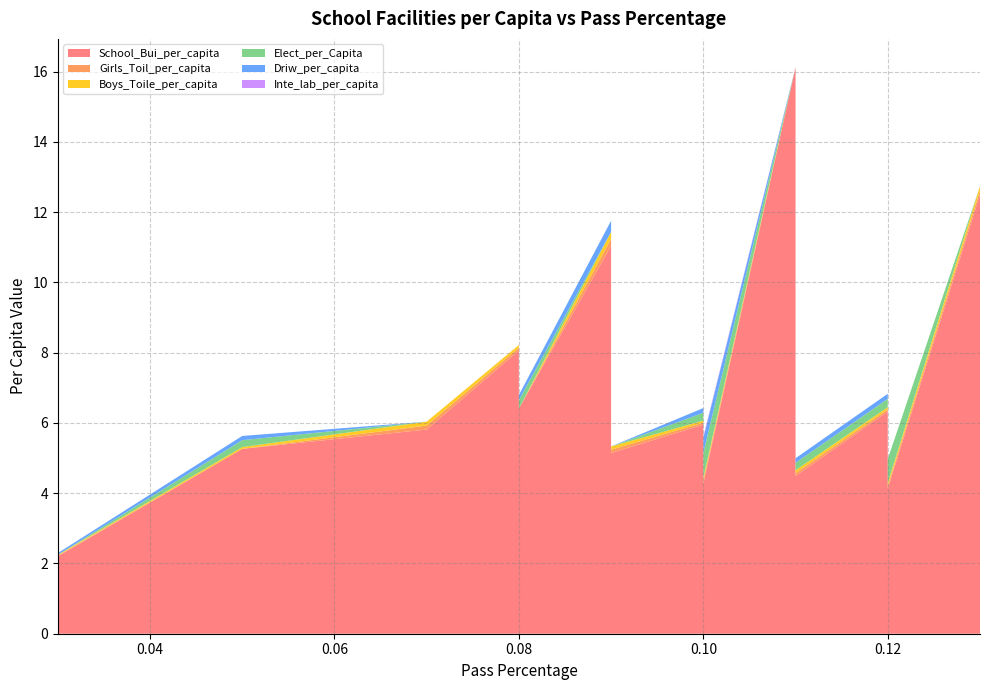

Reading left to right, what are all the values shown in this chart?

School_Bui_per_capita: 5.3	6.7	2.2	5.3	5.8	8.1	6.4	11.0	5.1	6.0	9.8	3.1	4.3	16.1	5.0	2.9	4.5	6.3	4.1	12.5
Girls_Toil_per_capita: 0.1	0.1	0.0	0.0	0.1	0.1	0.0	0.2	0.1	0.1	0.1	0.1	0.1	0.0	0.1	0.0	0.1	0.1	0.1	0.1
Boys_Toile_per_capita: 0.1	0.1	0.0	0.1	0.1	0.1	0.0	0.2	0.1	0.1	0.1	0.1	0.1	0.0	0.1	0.0	0.1	0.1	0.1	0.1
Elect_per_Capita: 0.0	0.3	0.0	0.2	0.0	0.0	0.2	0.0	0.0	0.2	0.0	0.5	0.7	0.0	0.8	0.1	0.2	0.2	0.7	0.0
Driw_per_capita: 0.0	0.2	0.1	0.1	0.0	0.0	0.1	0.3	0.0	0.1	0.0	0.3	0.4	0.0	0.5	0.0	0.1	0.1	0.0	0.0
Inte_lab_per_capita: 0.0	0.0	0.0	0.0	0.0	0.0	0.0	0.0	0.0	0.0	0.1	0.0	0.0	0.0	0.0	0.0	0.0	0.0	0.0	0.0